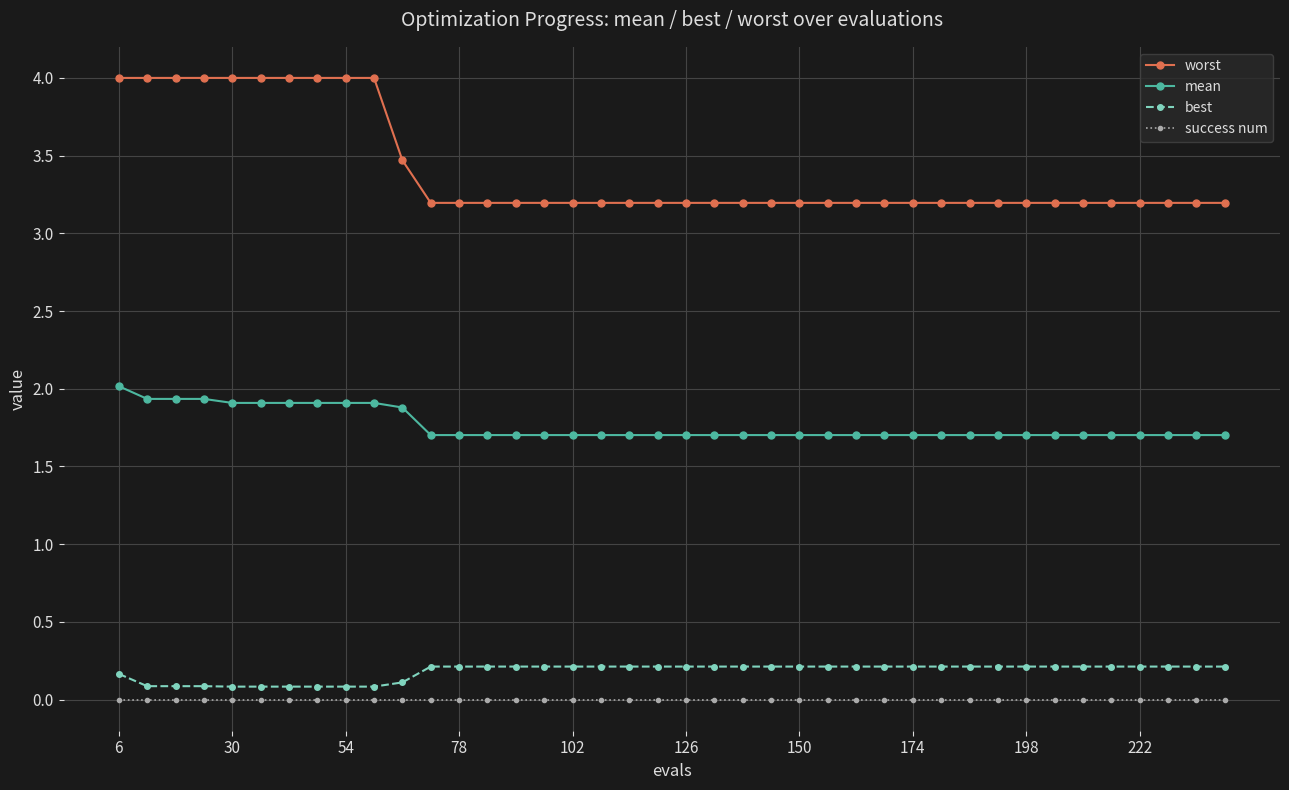

What is the greatest value displayed?

4.0